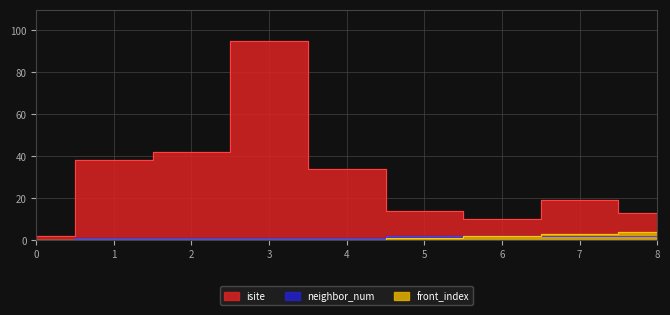

Count the neighbor_num values in the range 1 to 2.

8